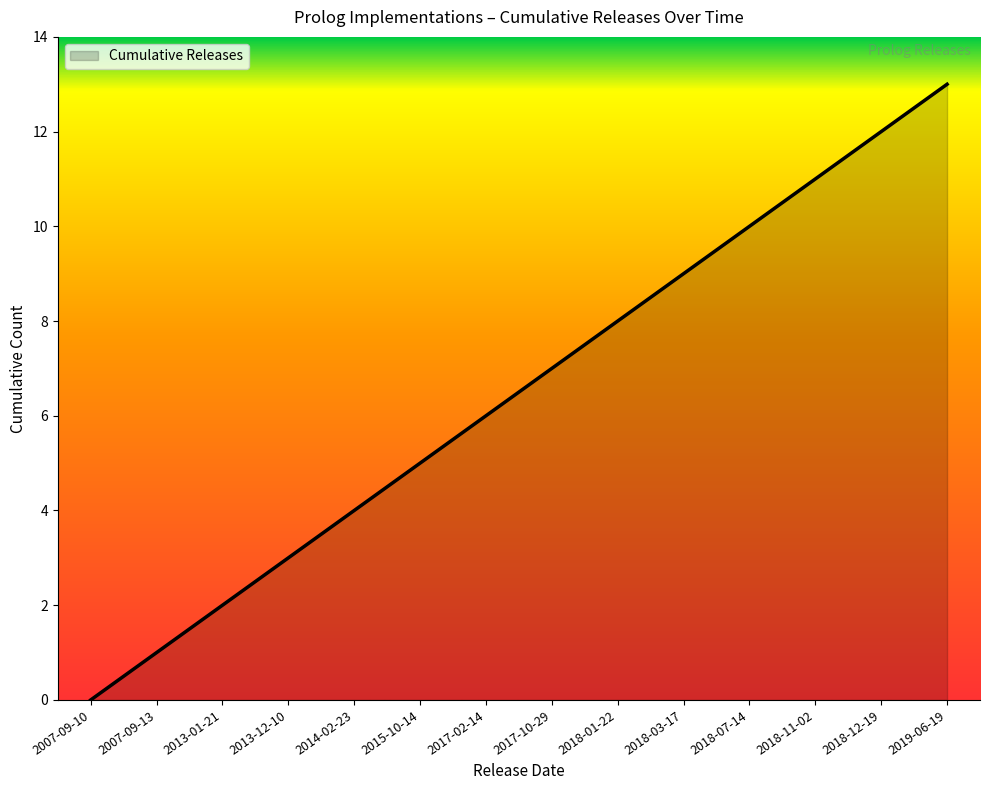

List the labels in order of value, smallest first.

2007-09-10, 2007-09-13, 2013-01-21, 2013-12-10, 2014-02-23, 2015-10-14, 2017-02-14, 2017-10-29, 2018-01-22, 2018-03-17, 2018-07-14, 2018-11-02, 2018-12-19, 2019-06-19